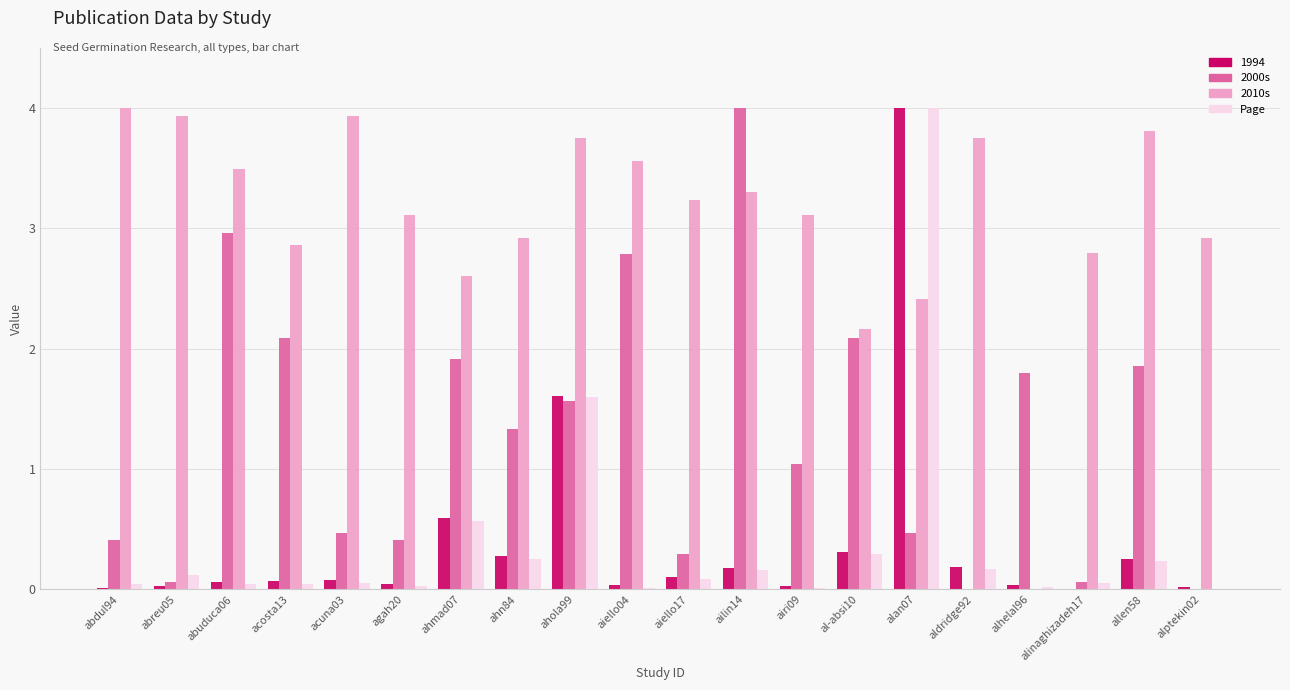

At which label does Page reach its peak?

alan07